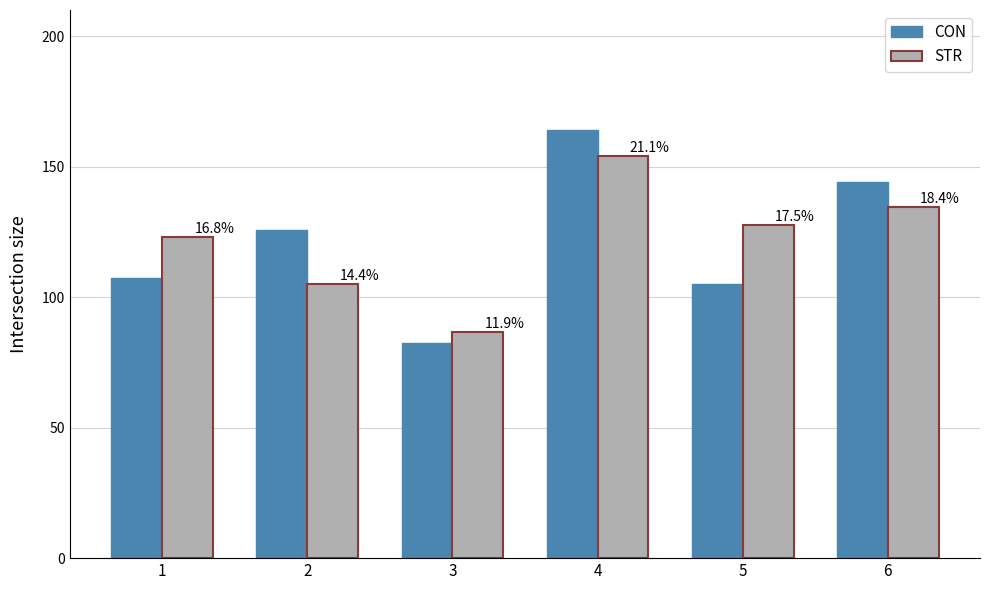

What are all the series names shown in the legend?

CON, STR